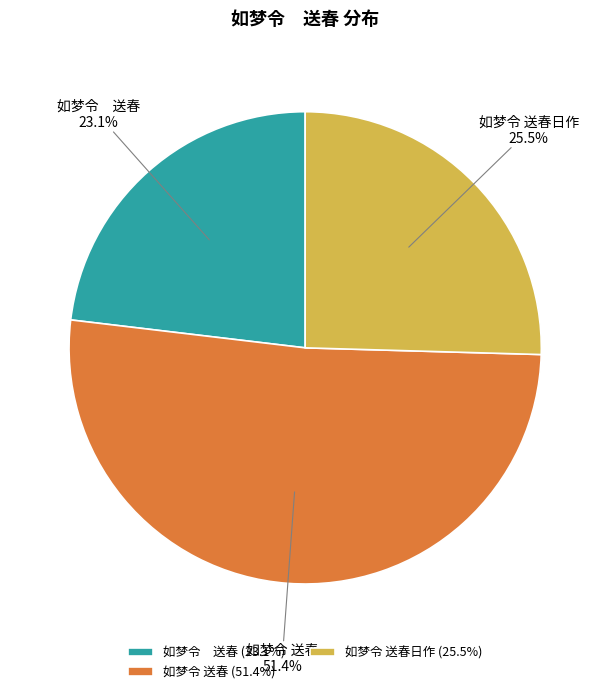

Rank the categories by value from highest to lowest.

如梦令 送春 (51.4%), 如梦令 送春日作 (25.5%), 如梦令 送春 (23.1%)